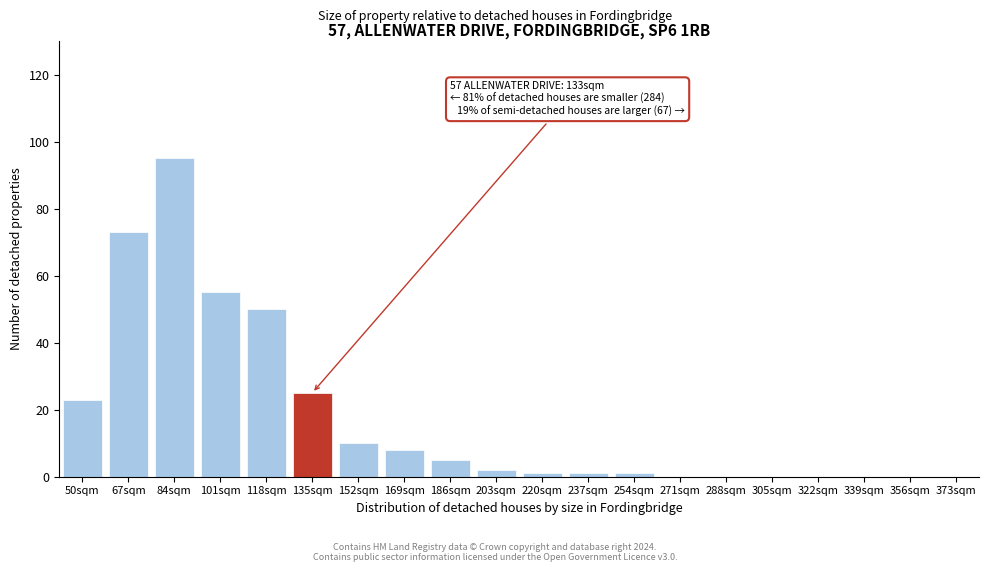

Reading right to left, what are all the values shown in this chart?

373sqm=0	356sqm=0	339sqm=0	322sqm=0	305sqm=0	288sqm=0	271sqm=0	254sqm=1	237sqm=1	220sqm=1	203sqm=2	186sqm=5	169sqm=8	152sqm=10	135sqm=25	118sqm=50	101sqm=55	84sqm=95	67sqm=73	50sqm=23